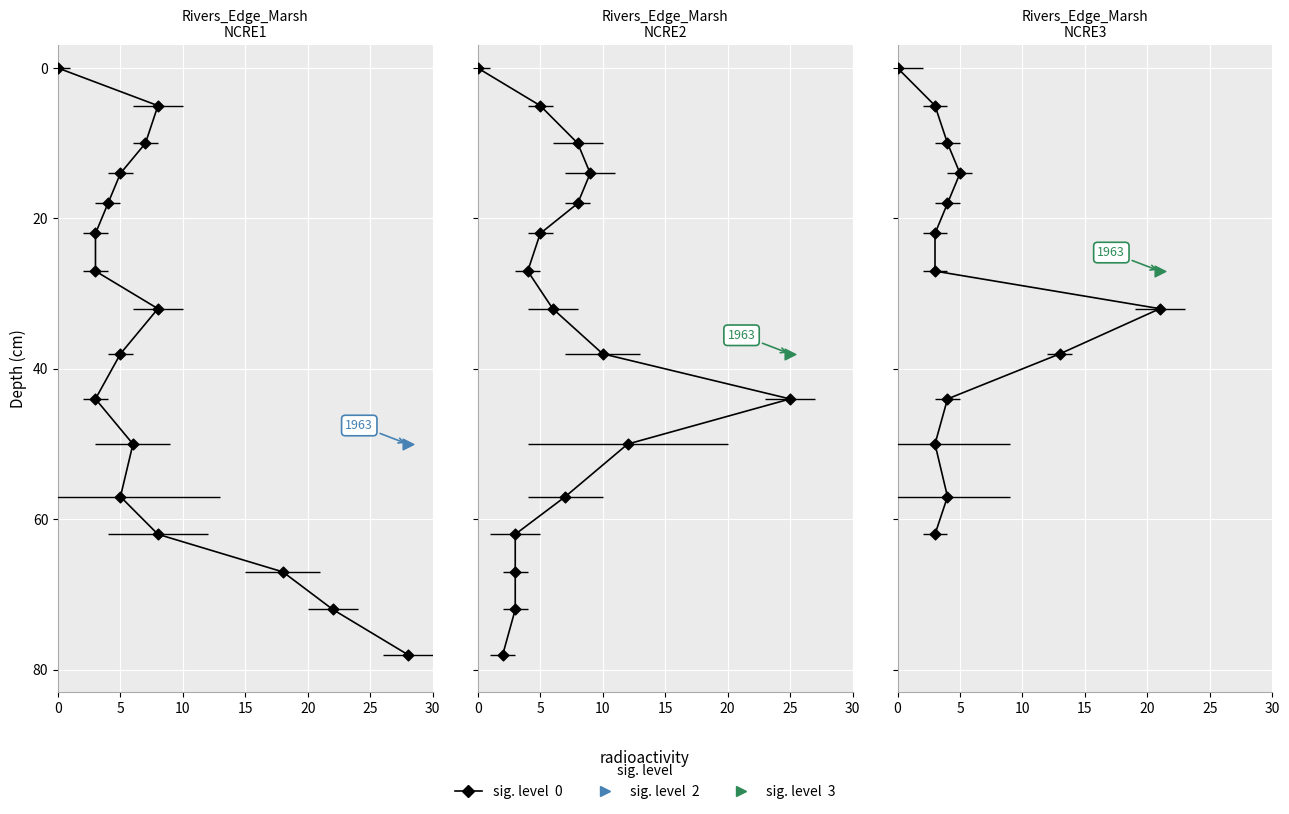

What is the change in value from 0 to 5?

+14